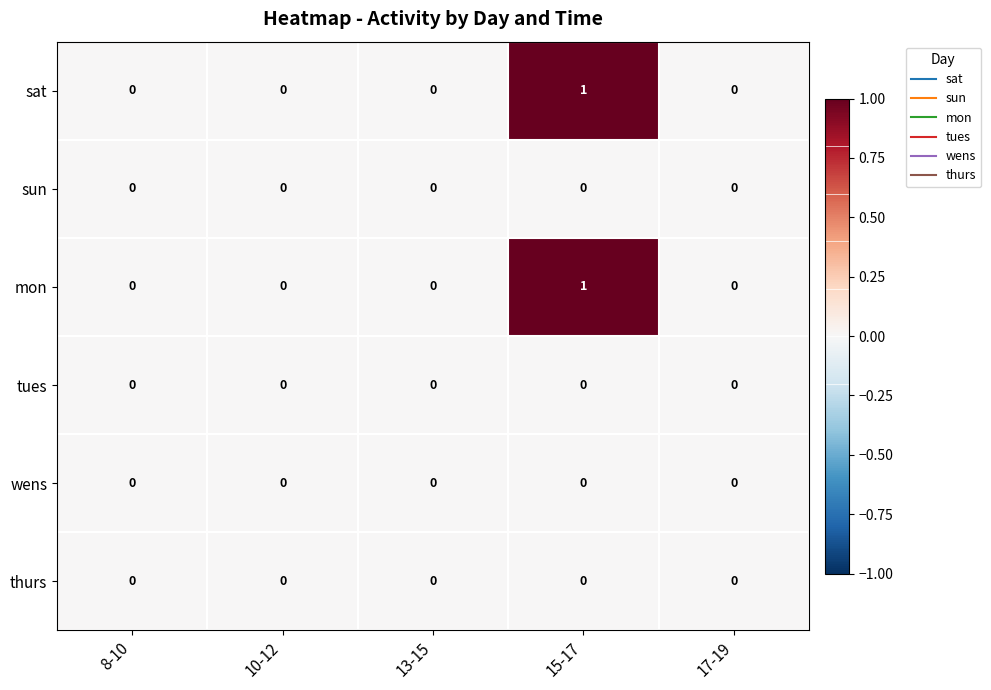

How many series are shown in this chart?

6